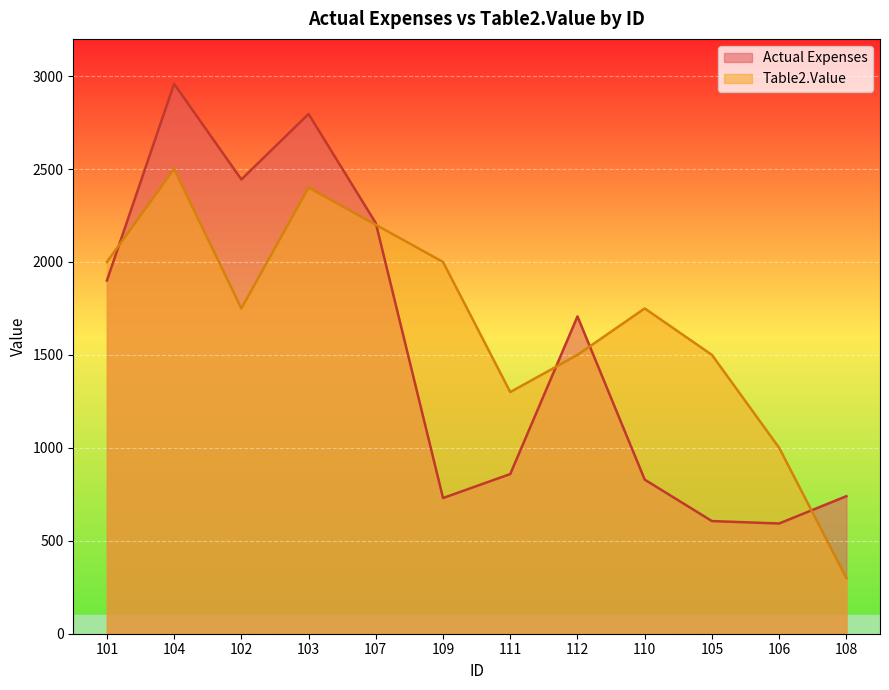

What is the label of the 4th point from the left?

103